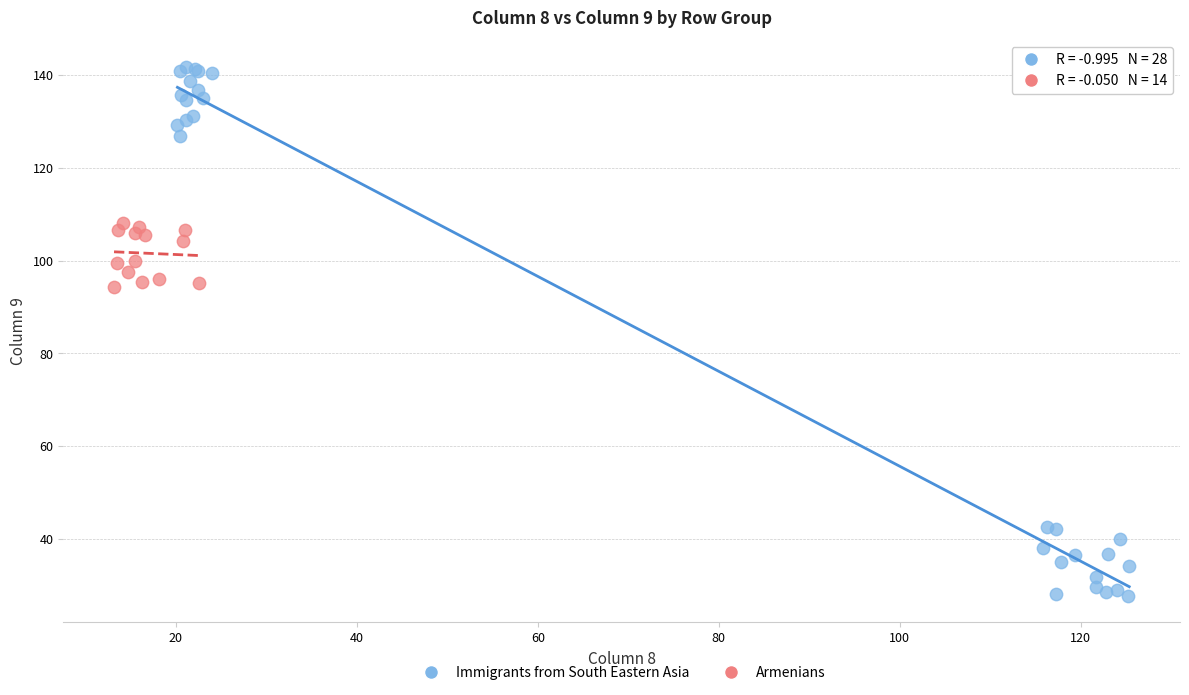

Which series reaches the maximum Y coordinate?

Immigrants from South Eastern Asia